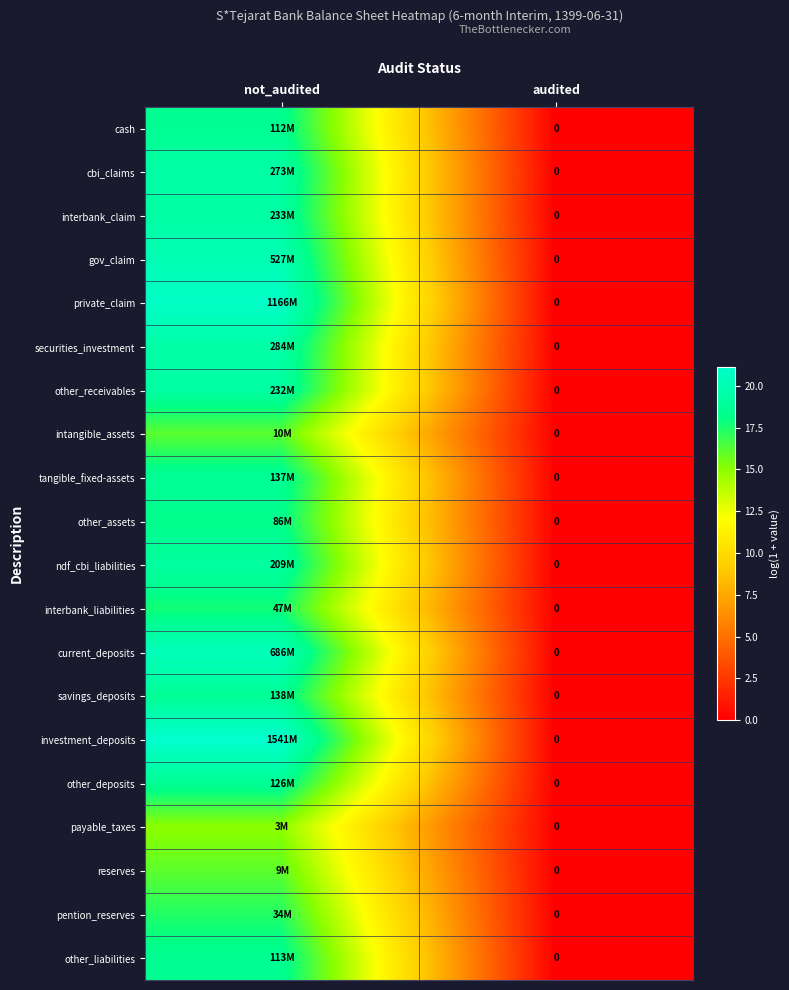

List the labels in order of other_deposits value, largest first.

not_audited, audited